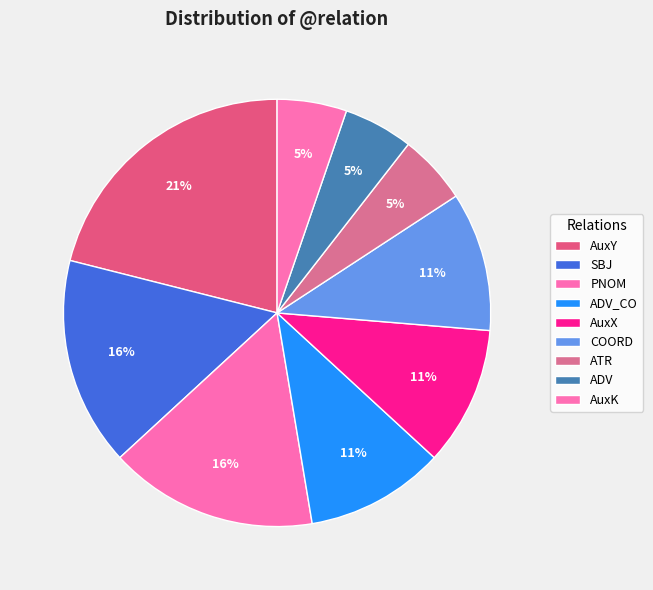

Count the number of slices in the pie.

9